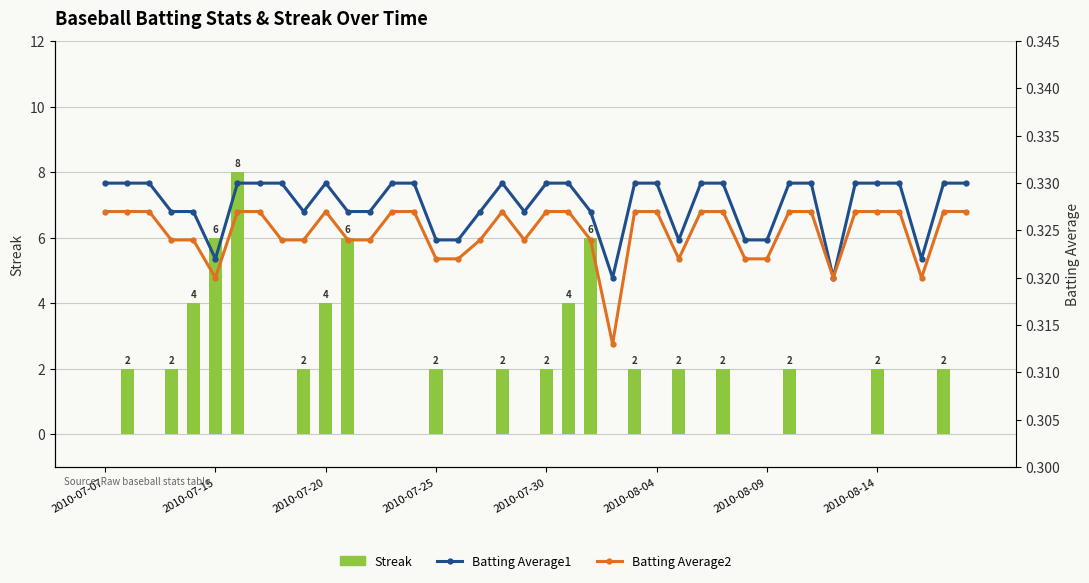

What are all the series names shown in the legend?

Streak, Batting Average1, Batting Average2